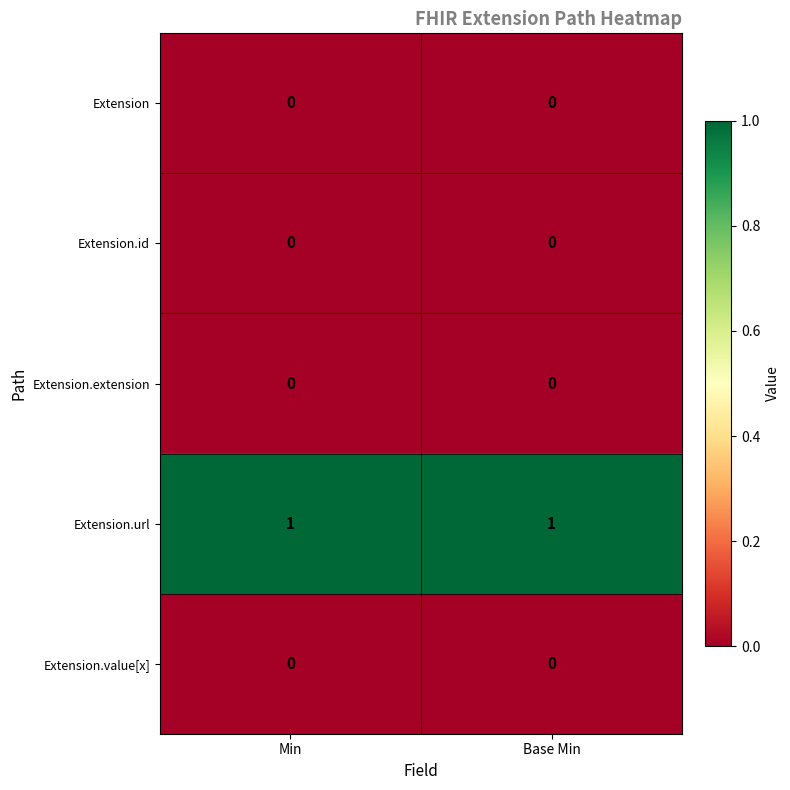

The value of Extension.url at Min is 2. True or false?

False